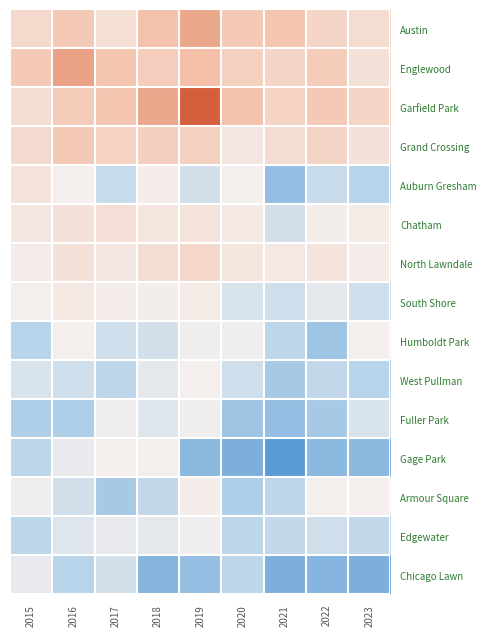

Which has a higher value, 2020 or 2018?

2018